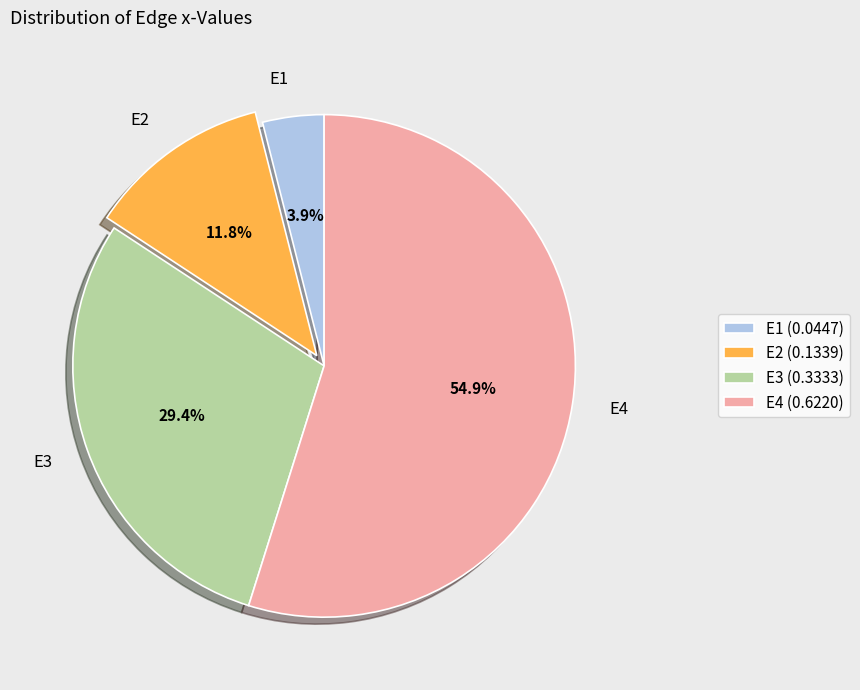

To the nearest percent, what is the difference between the largest and smallest slice percentages?

51%